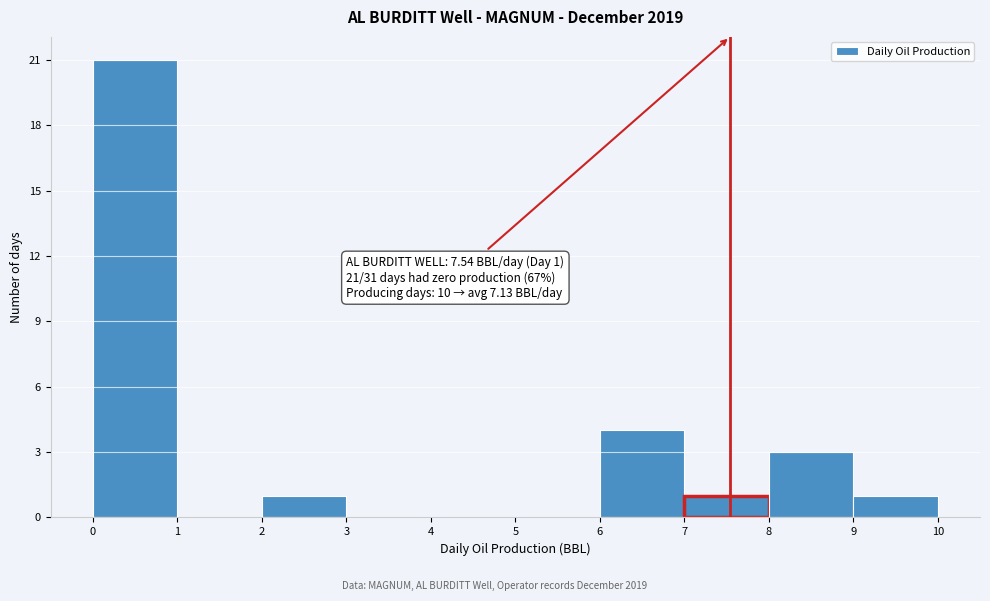

Which range on the x-axis has the tallest bar?

0 to 1